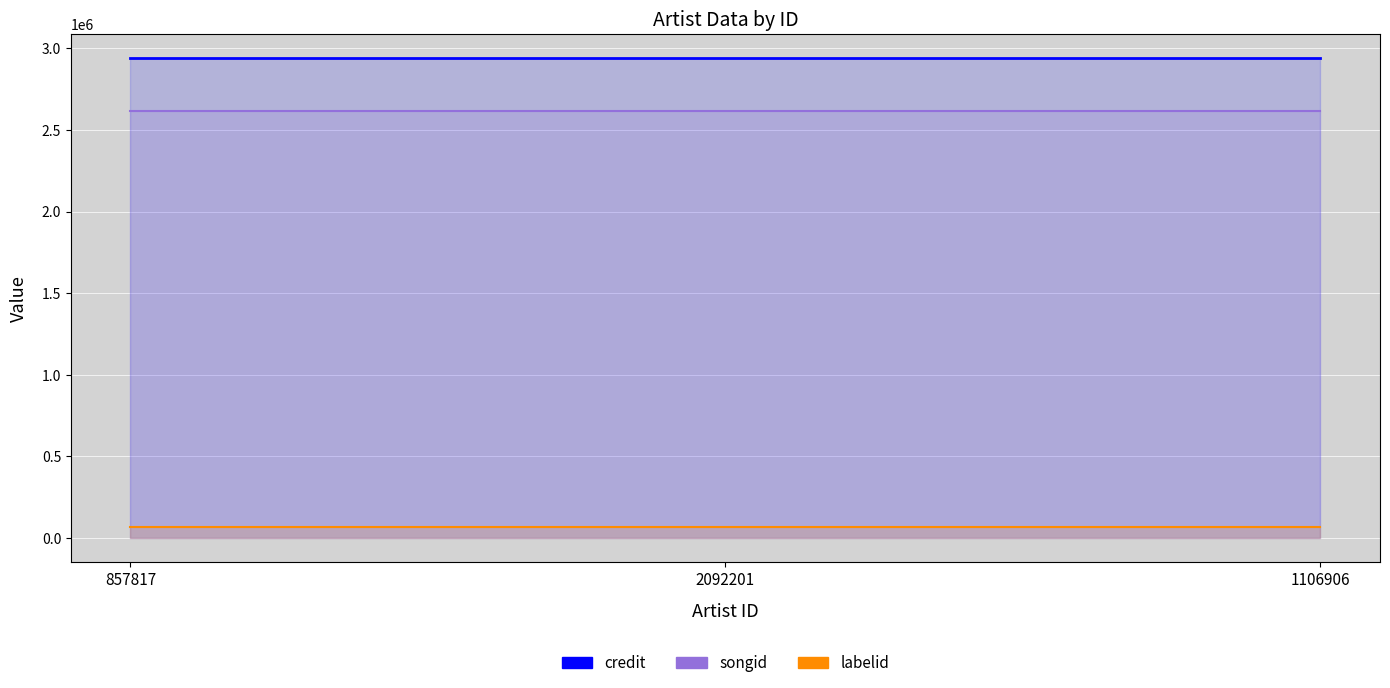

What are all the series names shown in the legend?

credit, songid, labelid